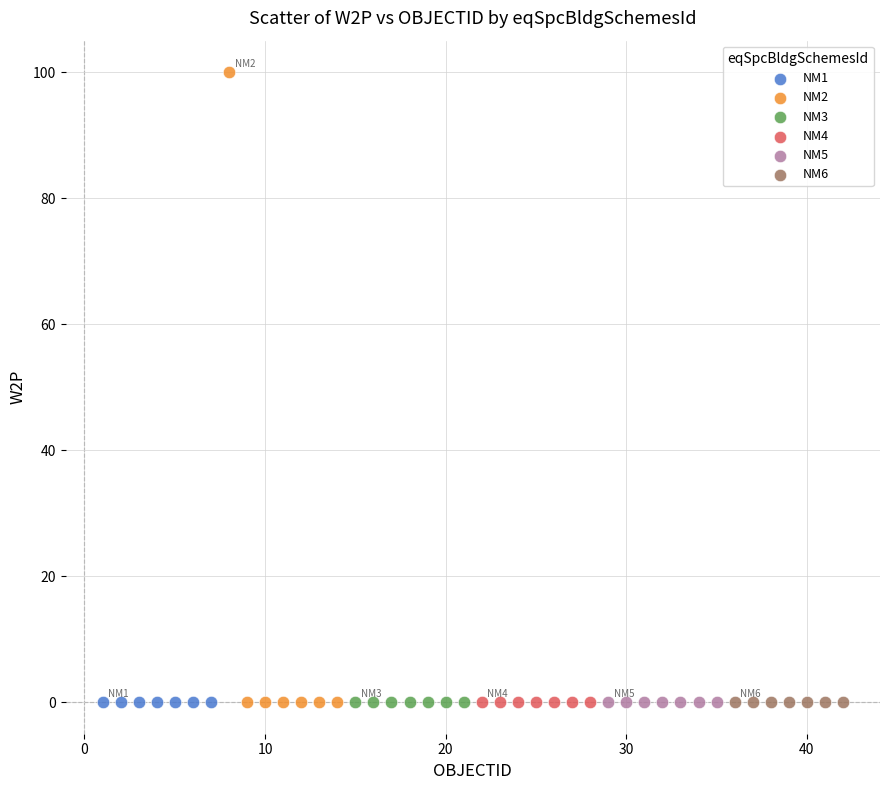

Which series contains the highest Y value?

NM2